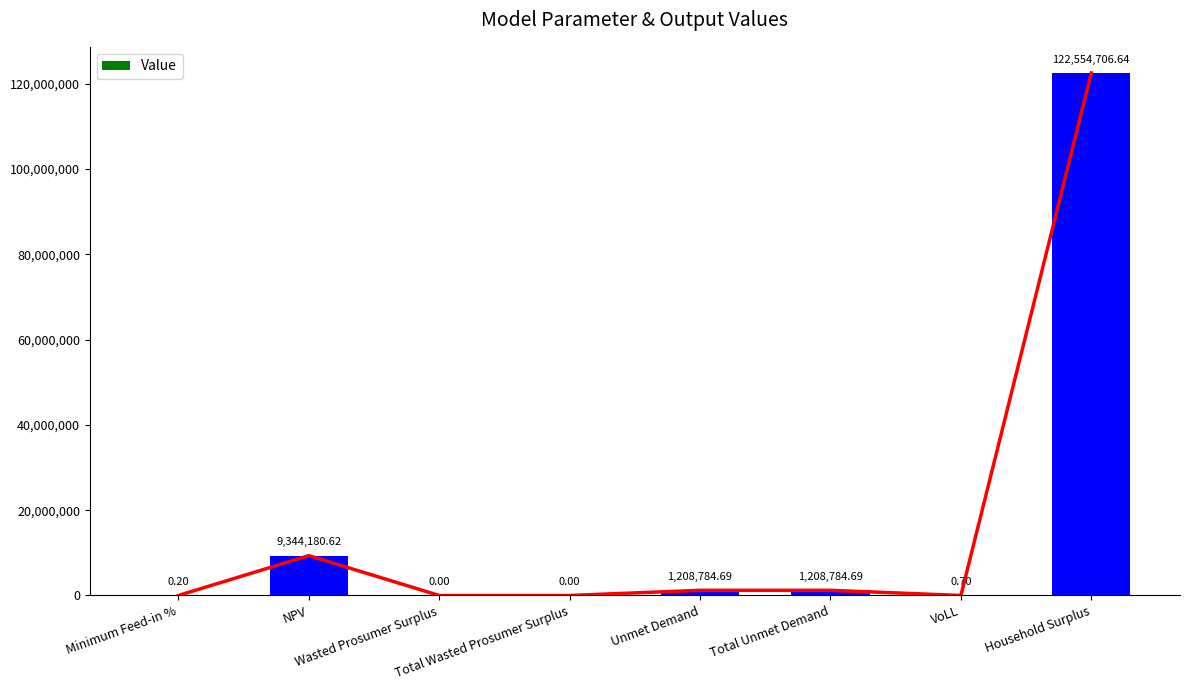

Rank the categories by value from lowest to highest.

Wasted Prosumer Surplus, Total Wasted Prosumer Surplus, Minimum Feed-in %, VoLL, Unmet Demand, Total Unmet Demand, NPV, Household Surplus